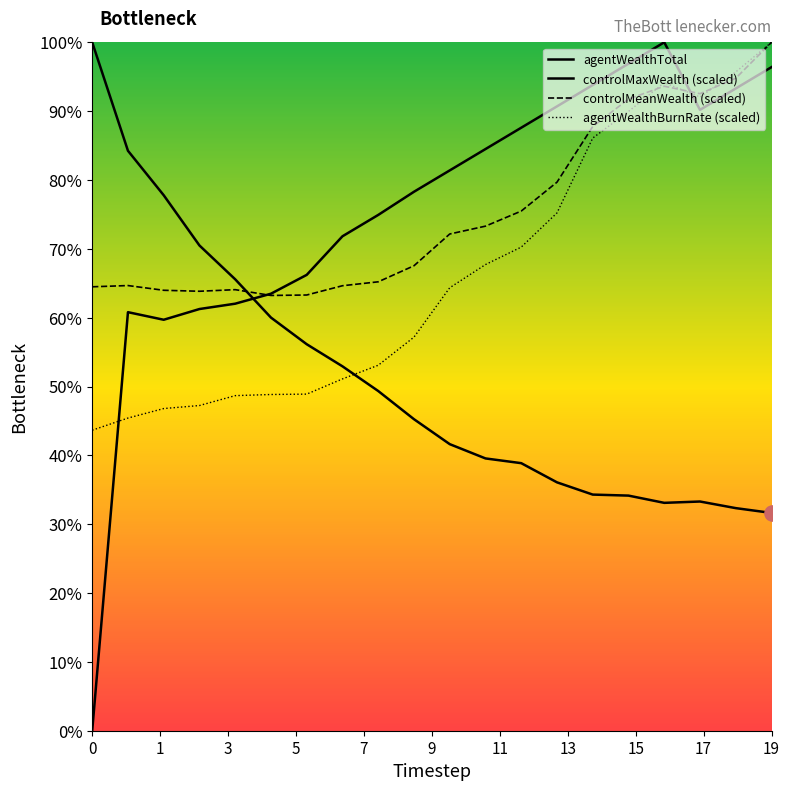

Which series has the largest Y range (max minus min)?

controlMaxWealth